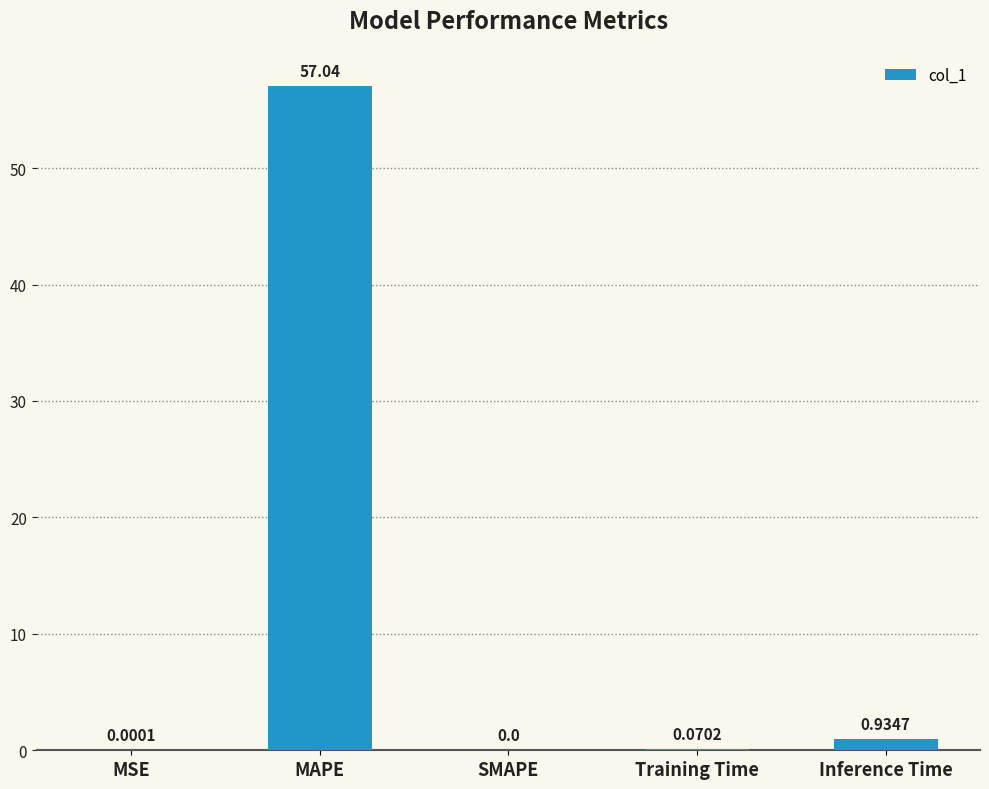

Are the bars horizontal?

No